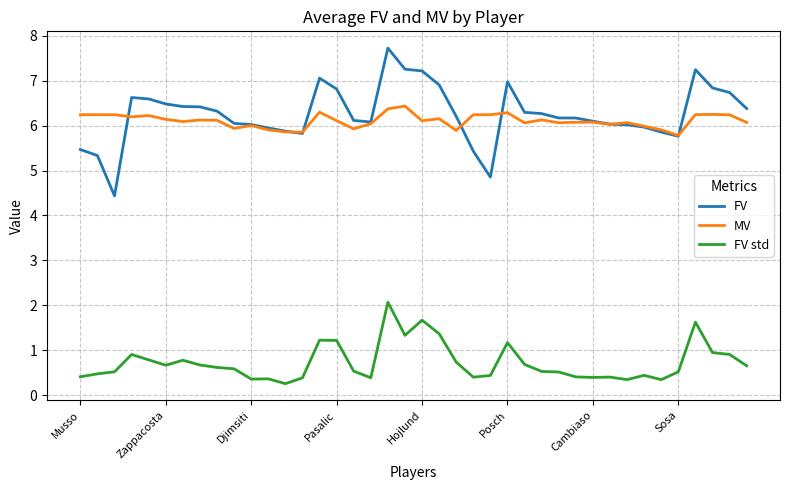

True or false: FV std and FV cross at least once.

False